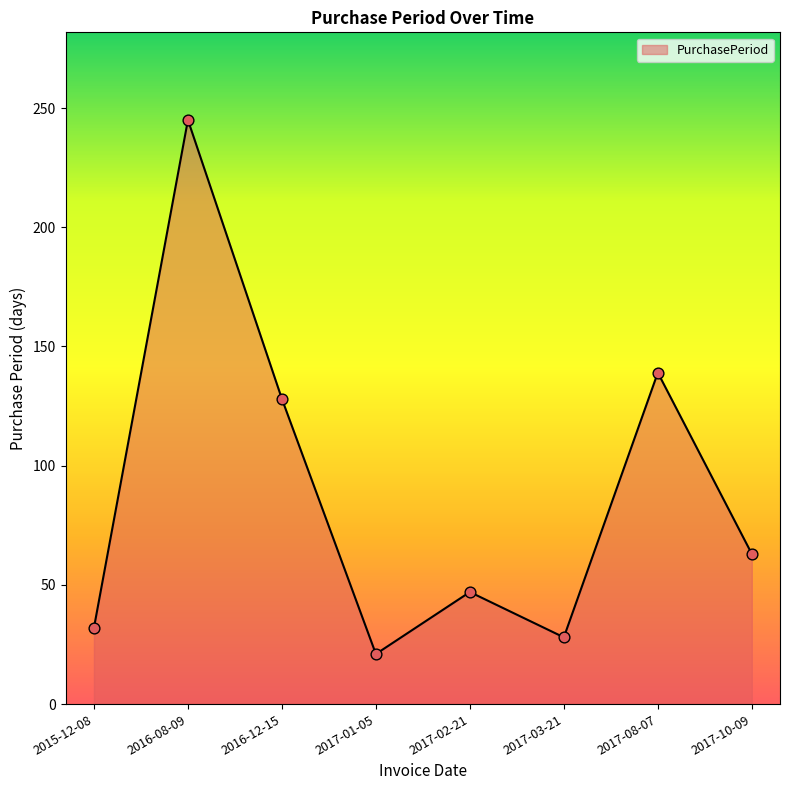

Which has a higher value, 2017-02-21 or 2016-08-09?

2016-08-09